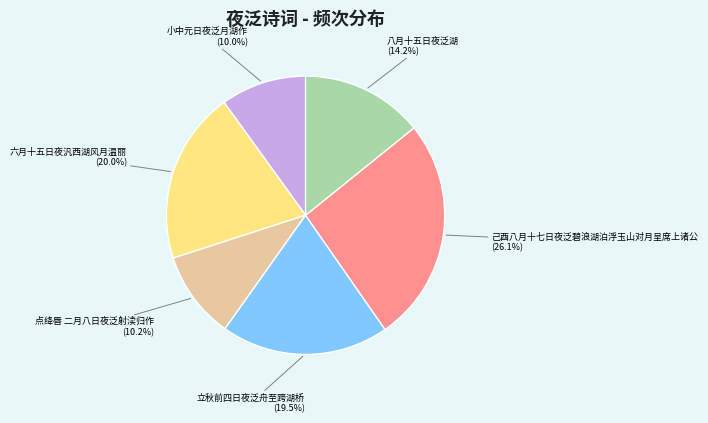

Is there any slice that represents more than half of the pie?

No